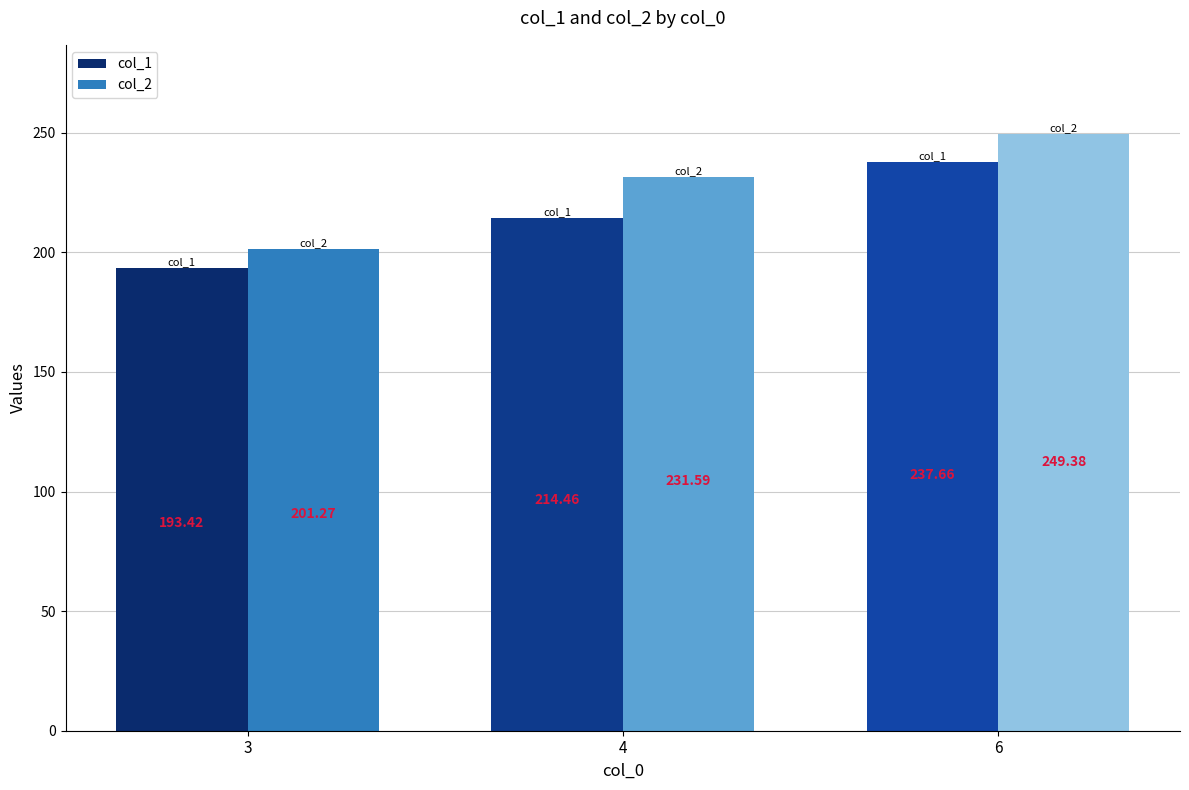

Where is col_2 nearest to the value 225?

4